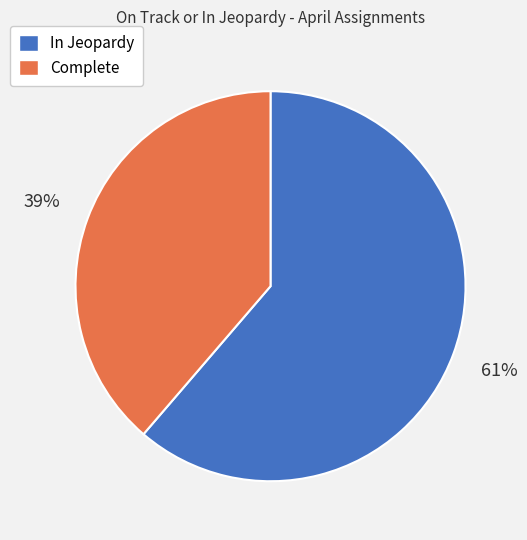

Between In Jeopardy and Complete, which is larger?

In Jeopardy